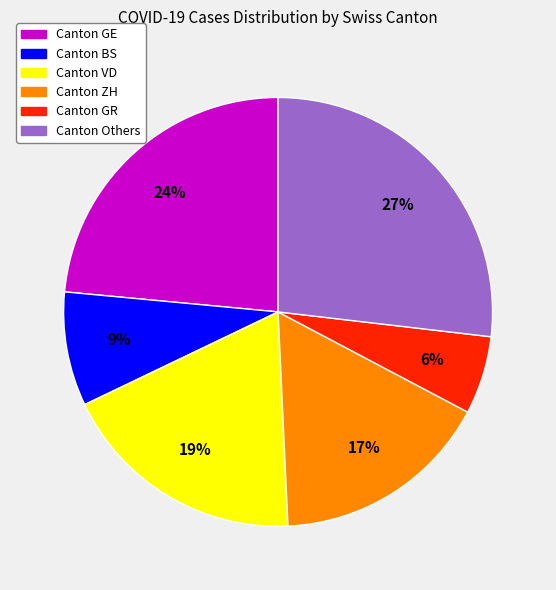

Is there a majority slice in this chart?

No